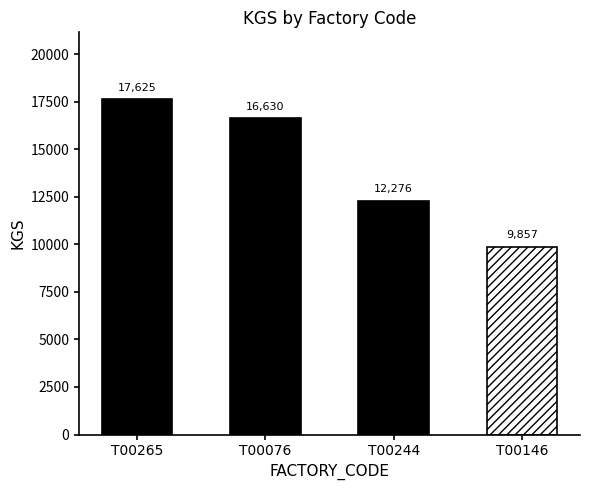

What is the average value?

14097